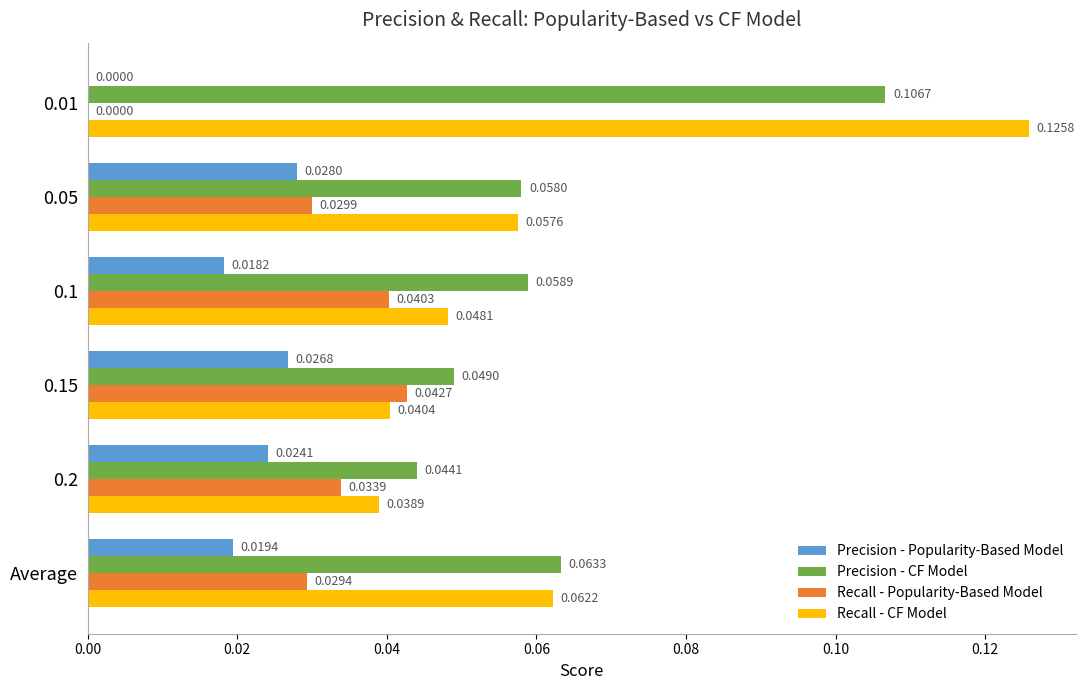

Count the Recall - CF Model values in the range 0 to 1.

6